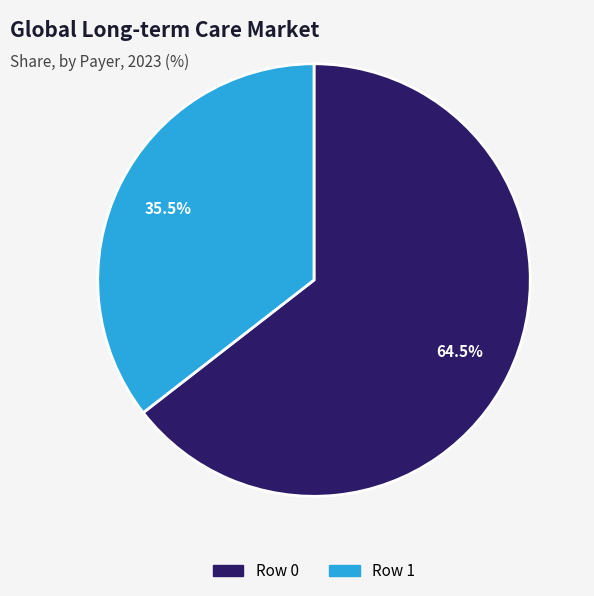

Which category has the biggest portion of the pie?

Row 0